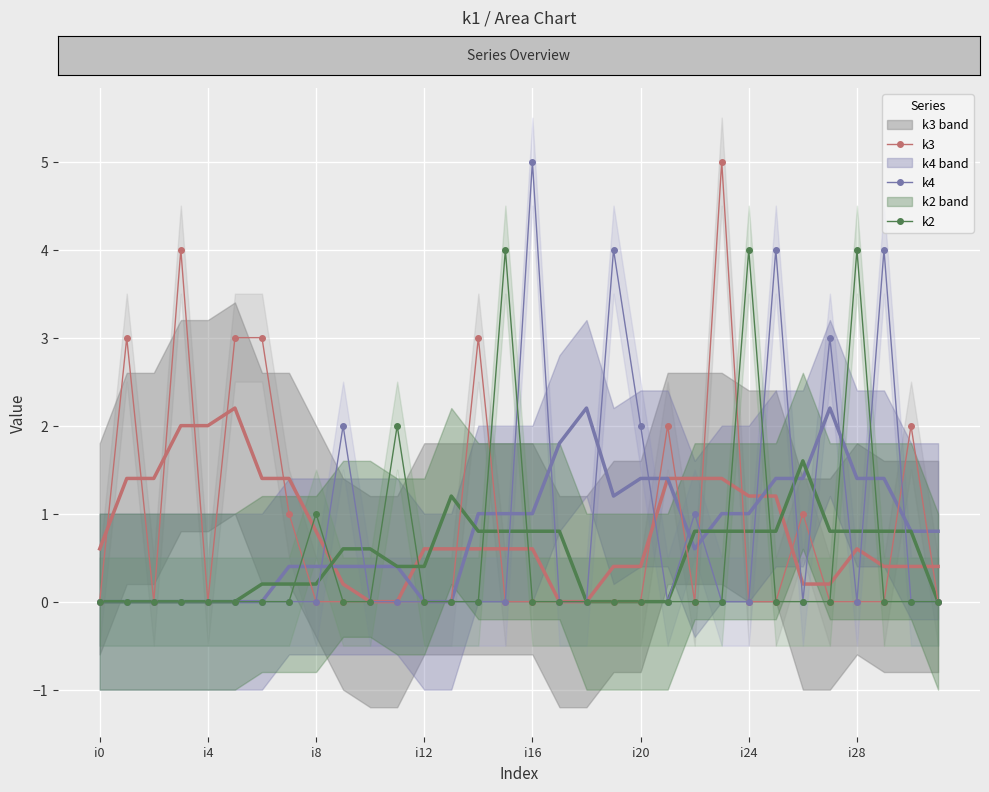

Which series has the largest total across all categories?

k3